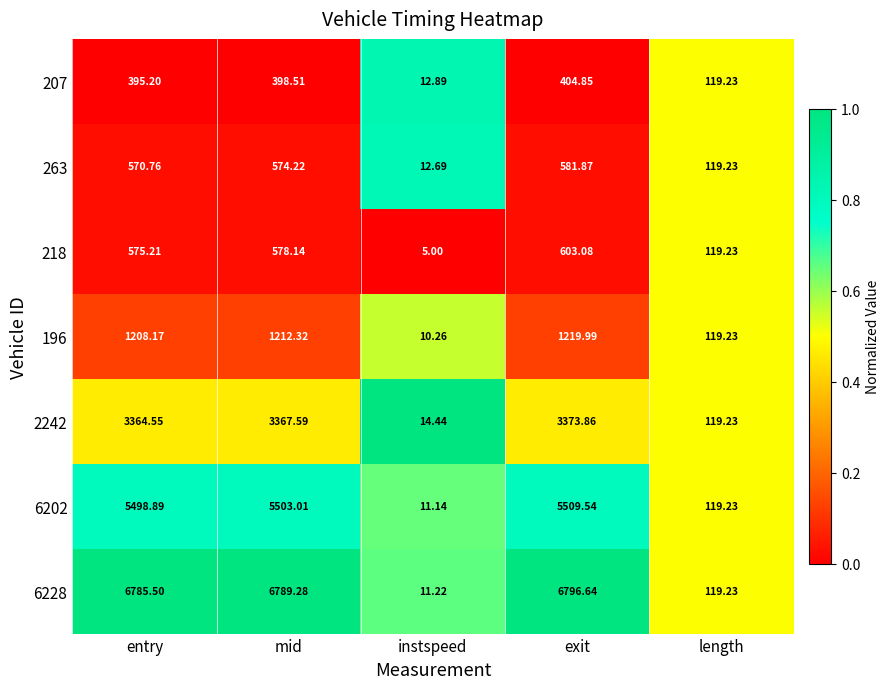

Which series has the largest range (max minus min)?

6228